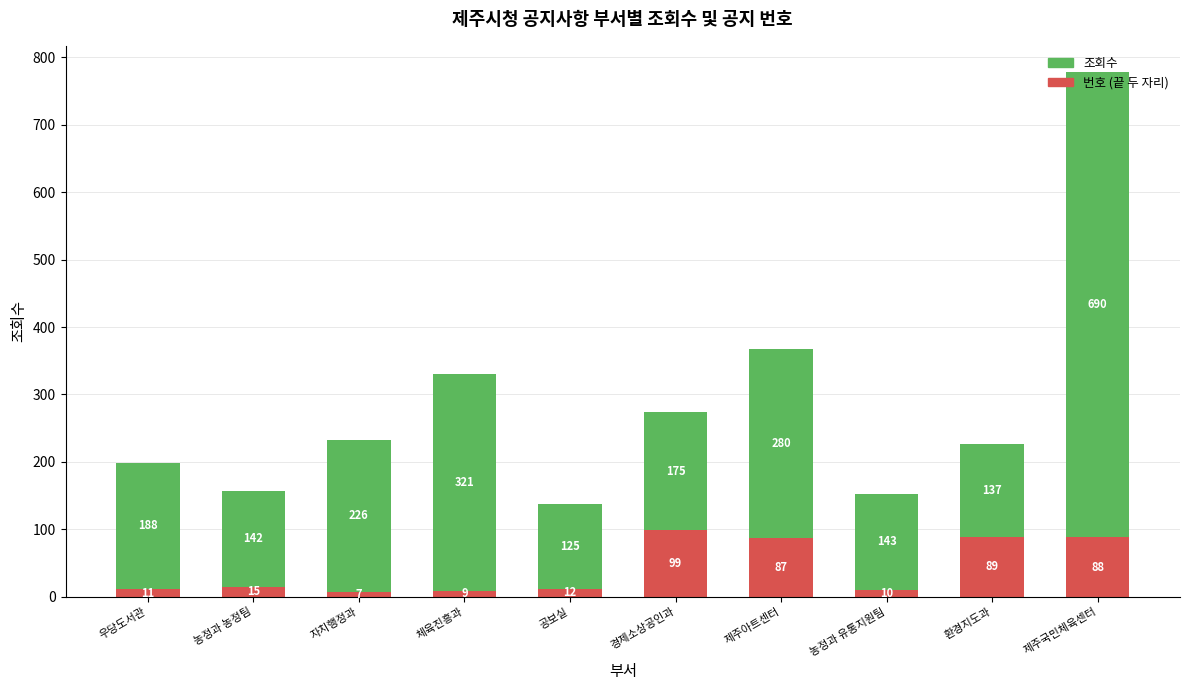

At which category is the sum across all series the highest?

제주국민체육센터